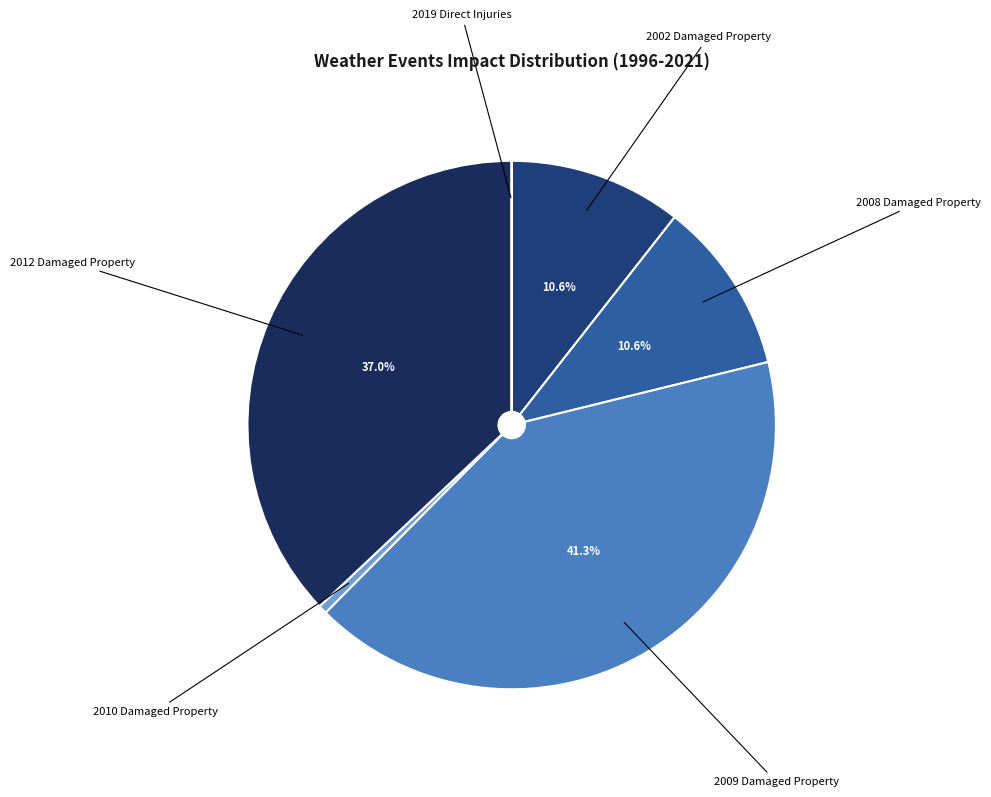

Approximately how many times larger is the value at 2002 Damaged Property compared to 2010 Damaged Property?

20.0